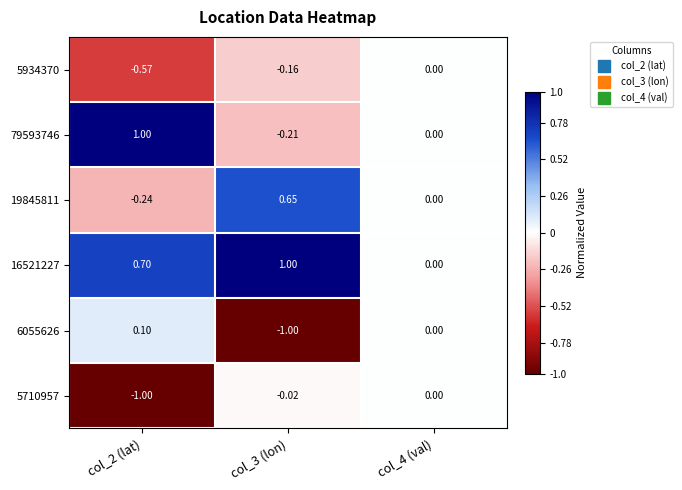

How many positive values does the 16521227 series have?

2